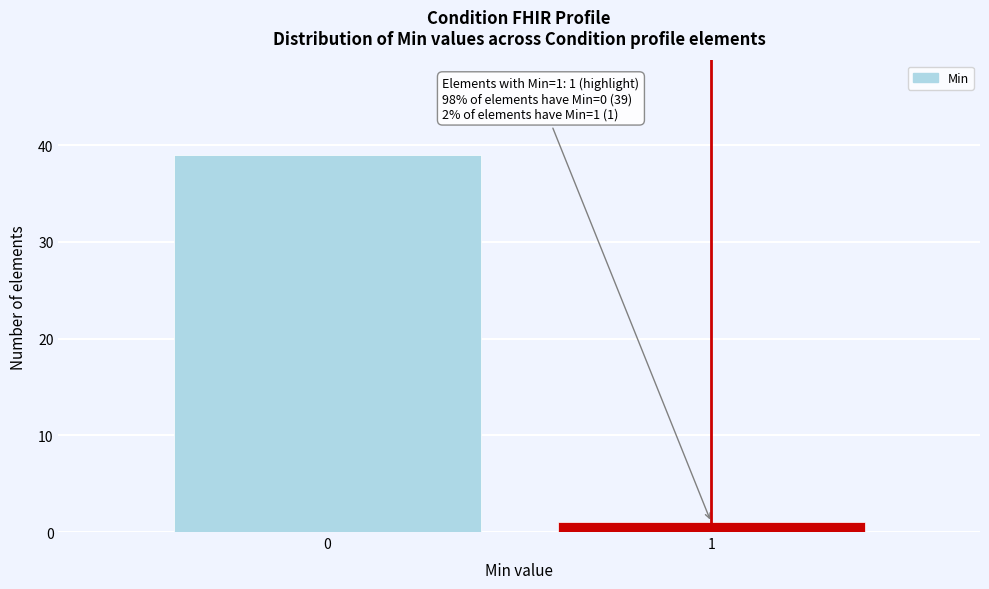

Reading left to right, list all the values displayed in this chart.

39	1